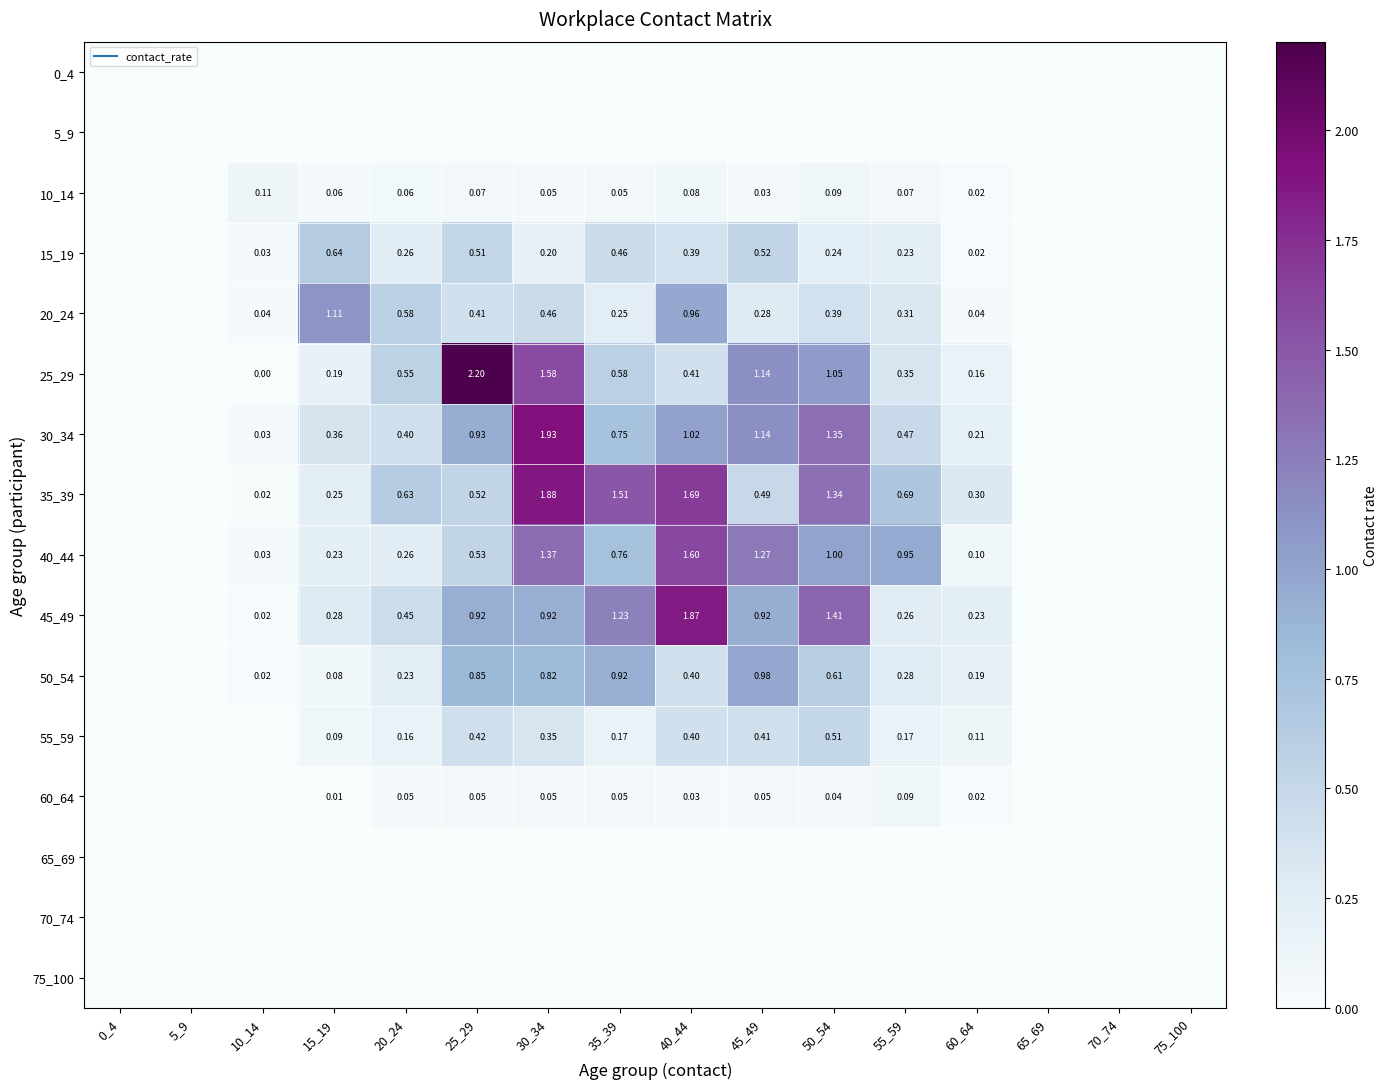

Which category has the lowest value in the 0_4 series?

0_4